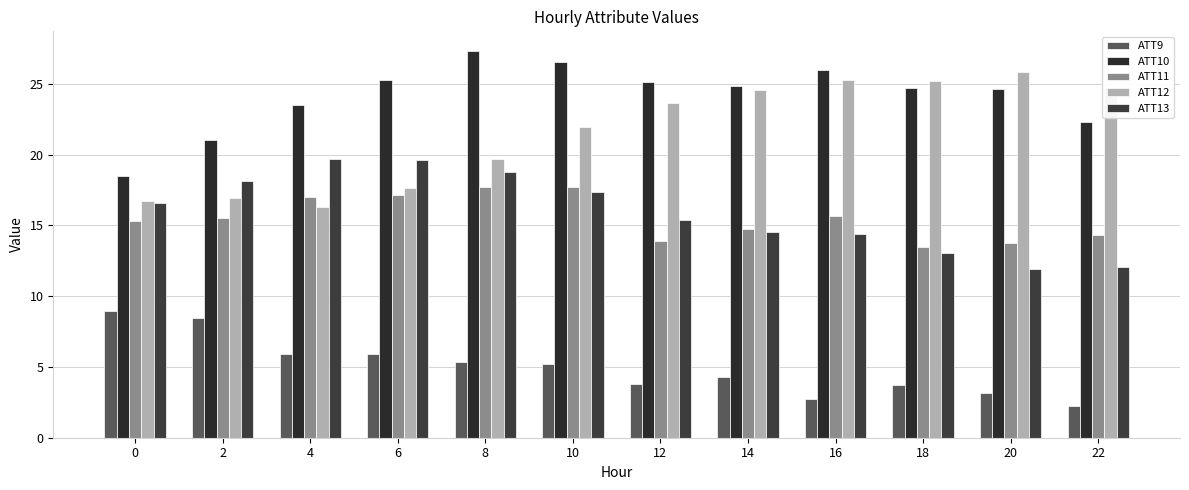

Rank the categories by ATT11 value from lowest to highest.

18, 20, 12, 22, 14, 0, 2, 16, 4, 6, 10, 8